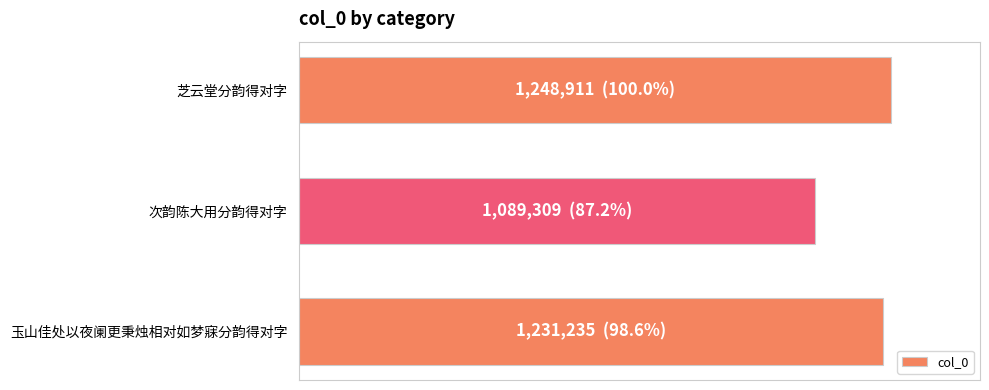

What is the difference between the maximum and minimum values?

159602